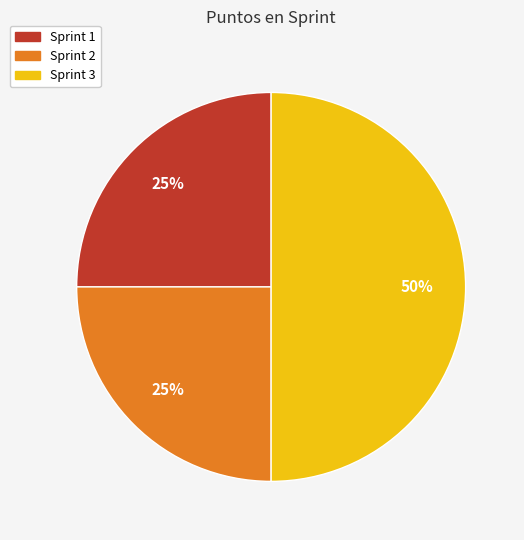

How many slices are in this pie chart?

3